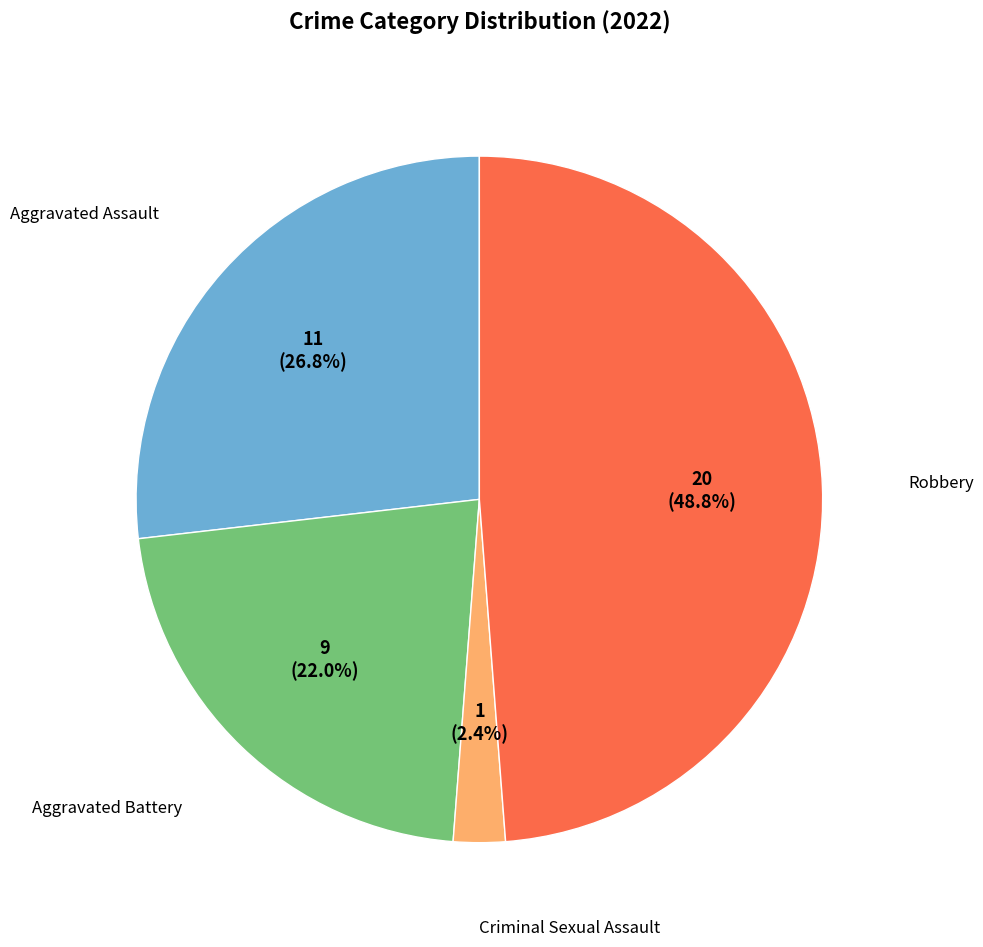

Is Criminal Sexual Assault the majority of the pie?

No